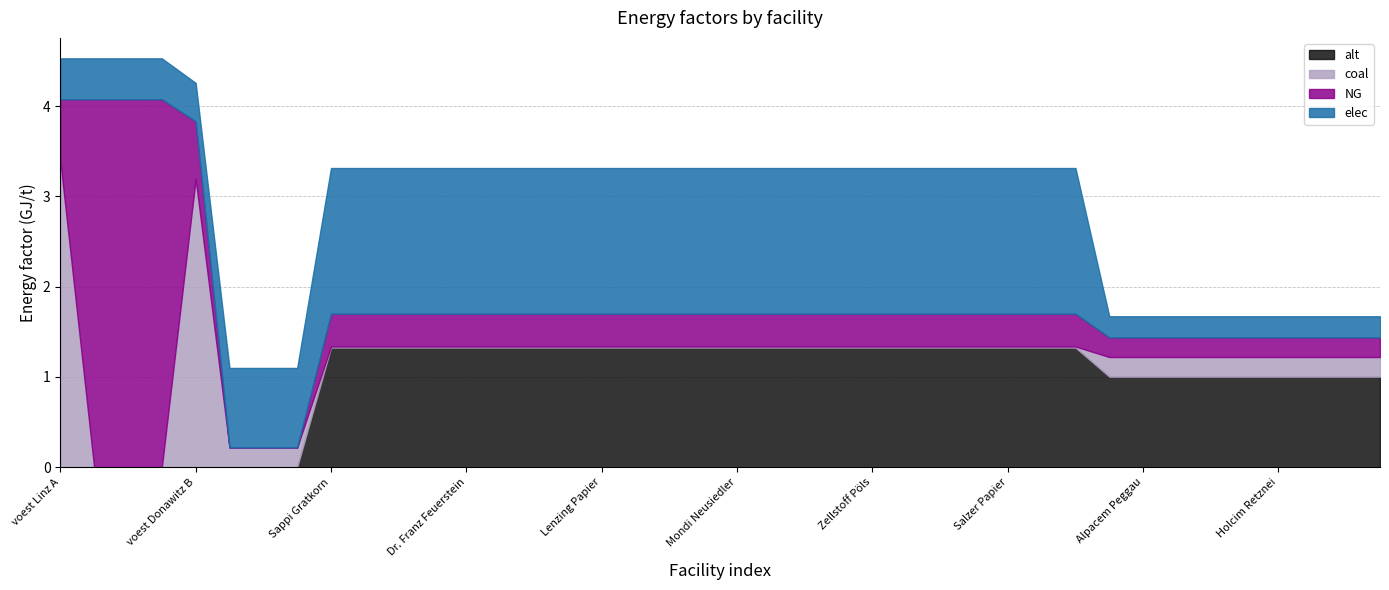

What is the maximum value for alt?

1.3